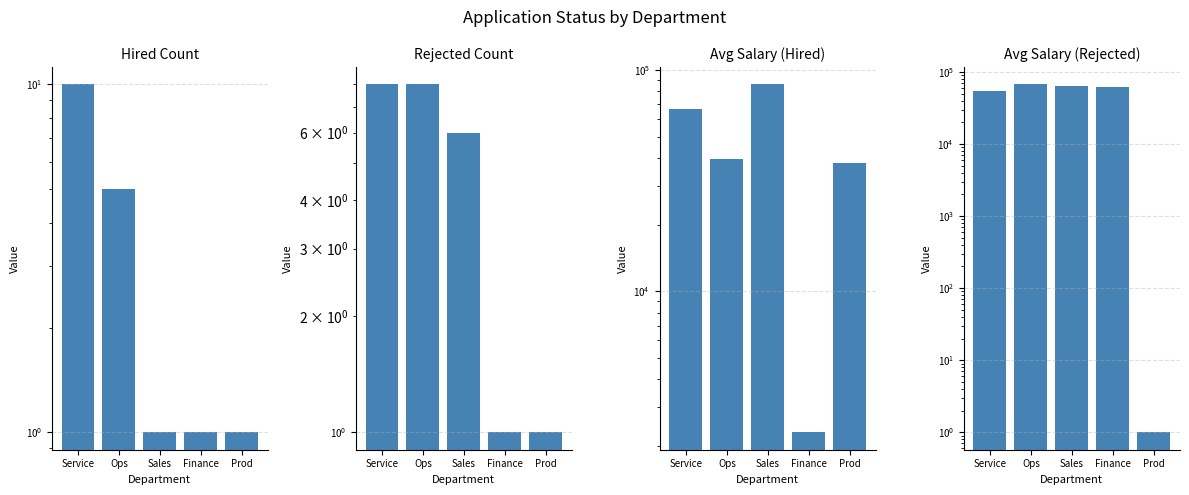

Reading left to right, what are all the values shown in this chart?

Hired Count: Service=10	Ops=5	Sales=1	Finance=1	Prod=1
Rejected Count: Service=8	Ops=8	Sales=6	Finance=1	Prod=1
Avg Salary (Hired): Service=66564	Ops=39674	Sales=85914	Finance=2308	Prod=37947
Avg Salary (Rejected): Service=54469	Ops=66973	Sales=63190	Finance=61432	Prod=1